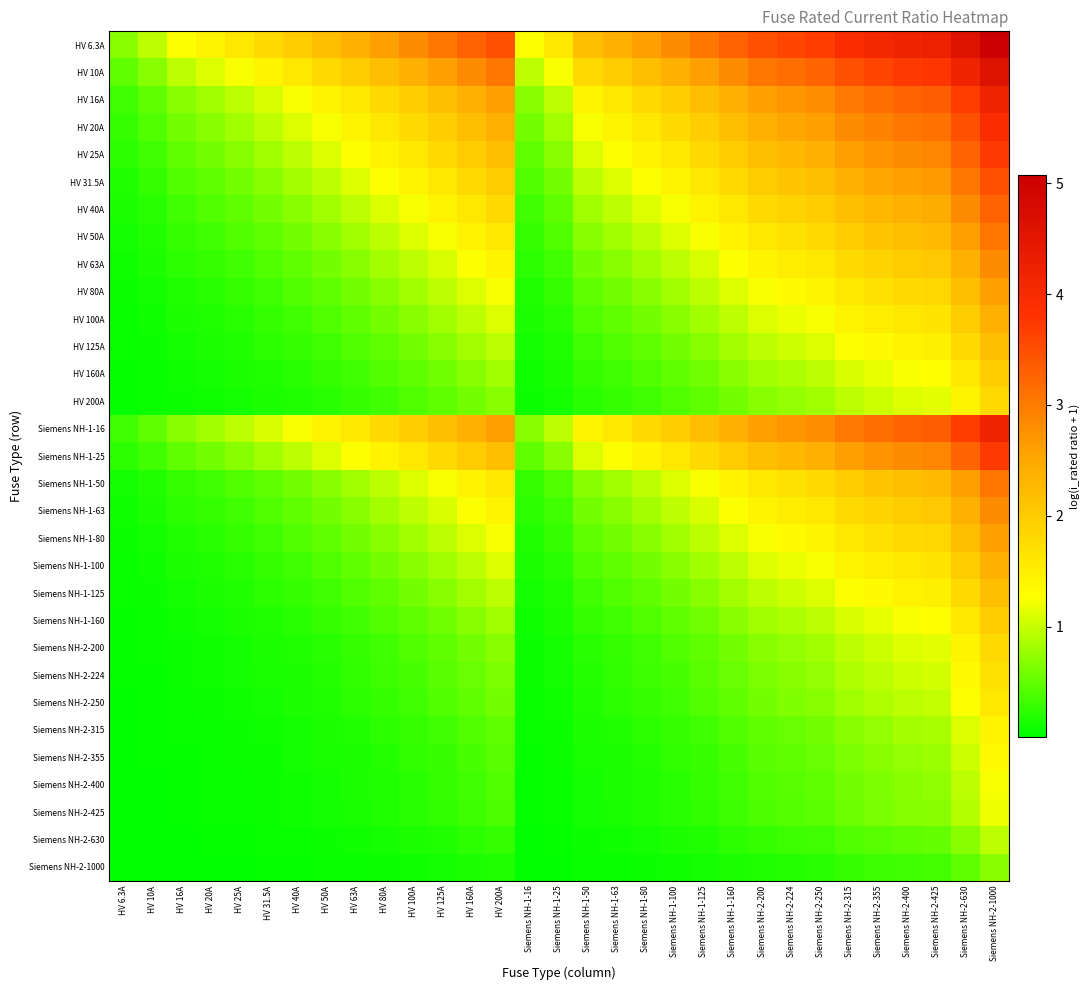

Which series has the largest range (max minus min)?

HV 6.3A